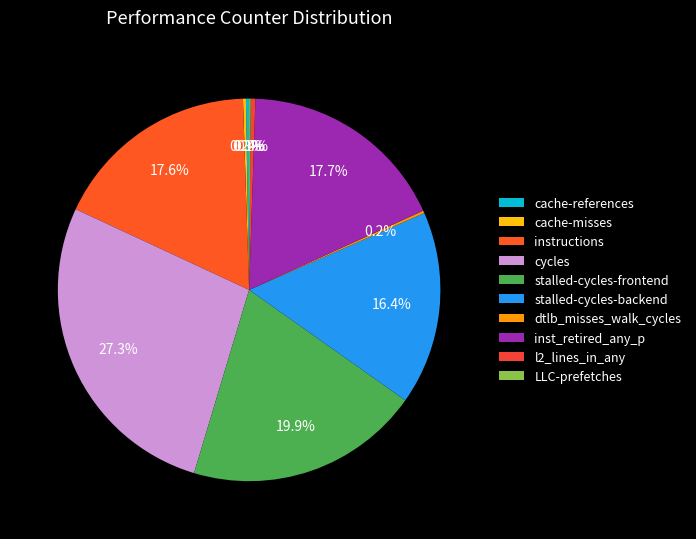

What is the smallest slice in the pie chart?

LLC-prefetches